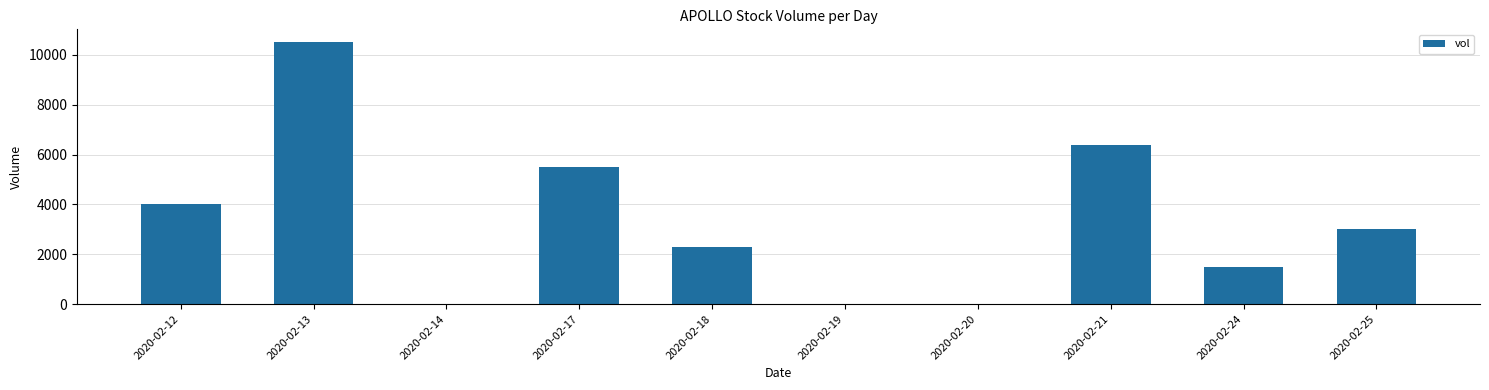

What is the sum of the values at 2020-02-17 and 2020-02-21?

11900